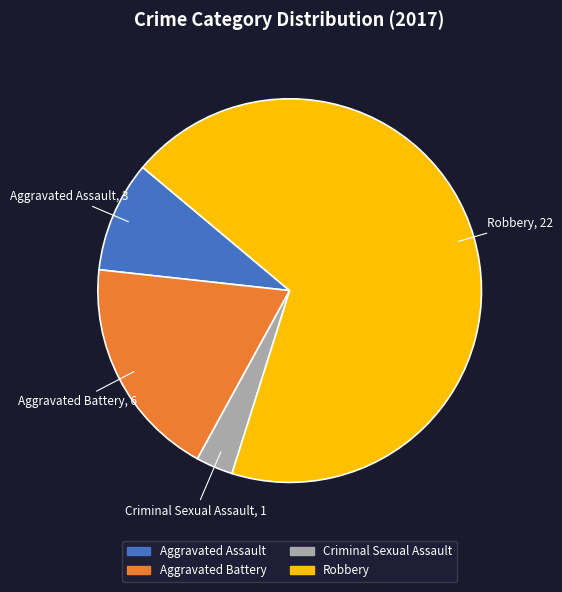

What is the ratio of the value at Aggravated Assault to the value at Criminal Sexual Assault?

3.0